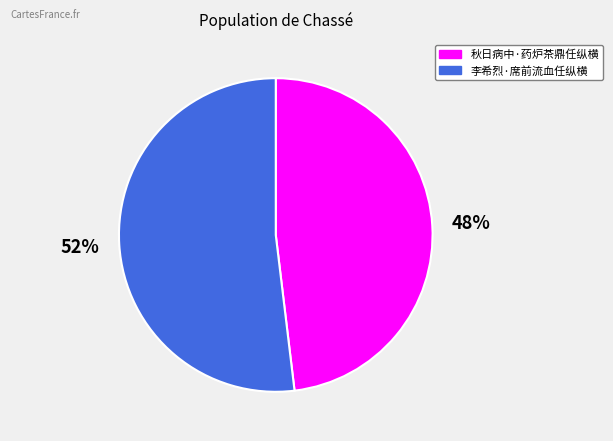

The 秋日病中·药炉茶鼎任纵横 slice represents 56% of the pie. True or false?

False